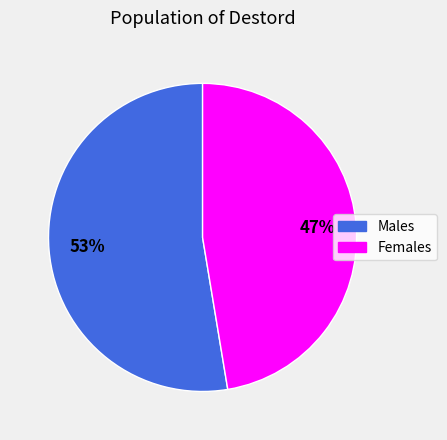

What is the largest slice in the pie chart?

Males